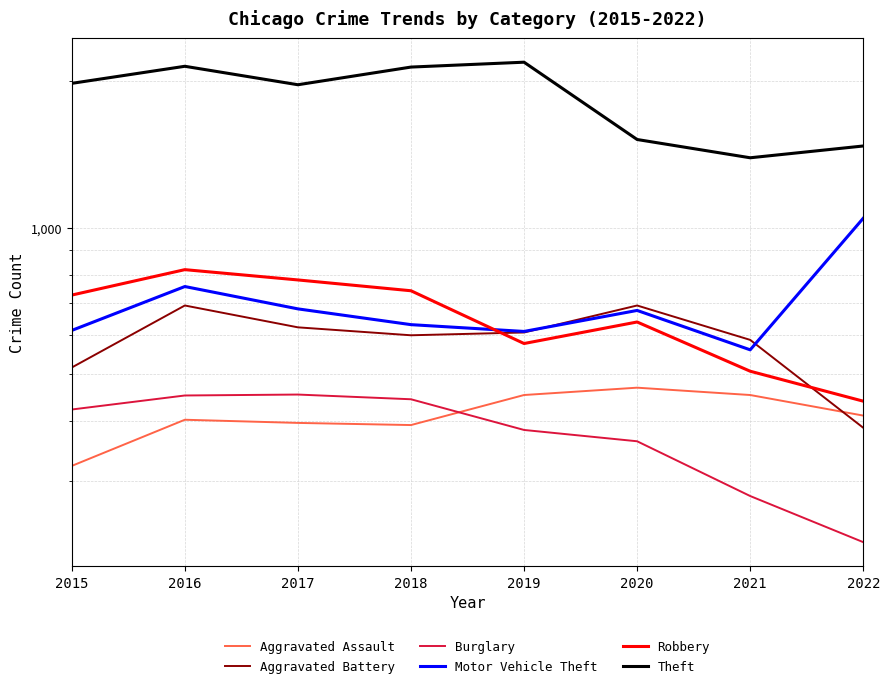

Between 2017 and 2016, which is larger?

2016